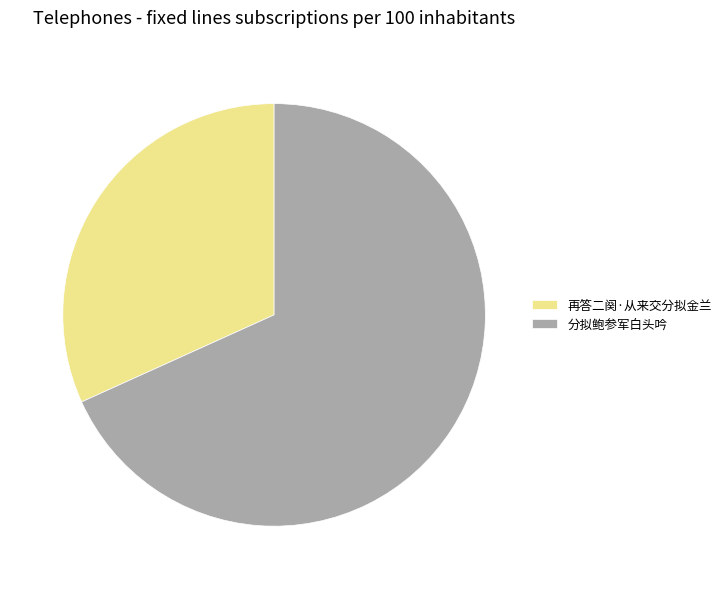

Between 分拟鲍参军白头吟 and 再答二阕·从来交分拟金兰, which is larger?

分拟鲍参军白头吟